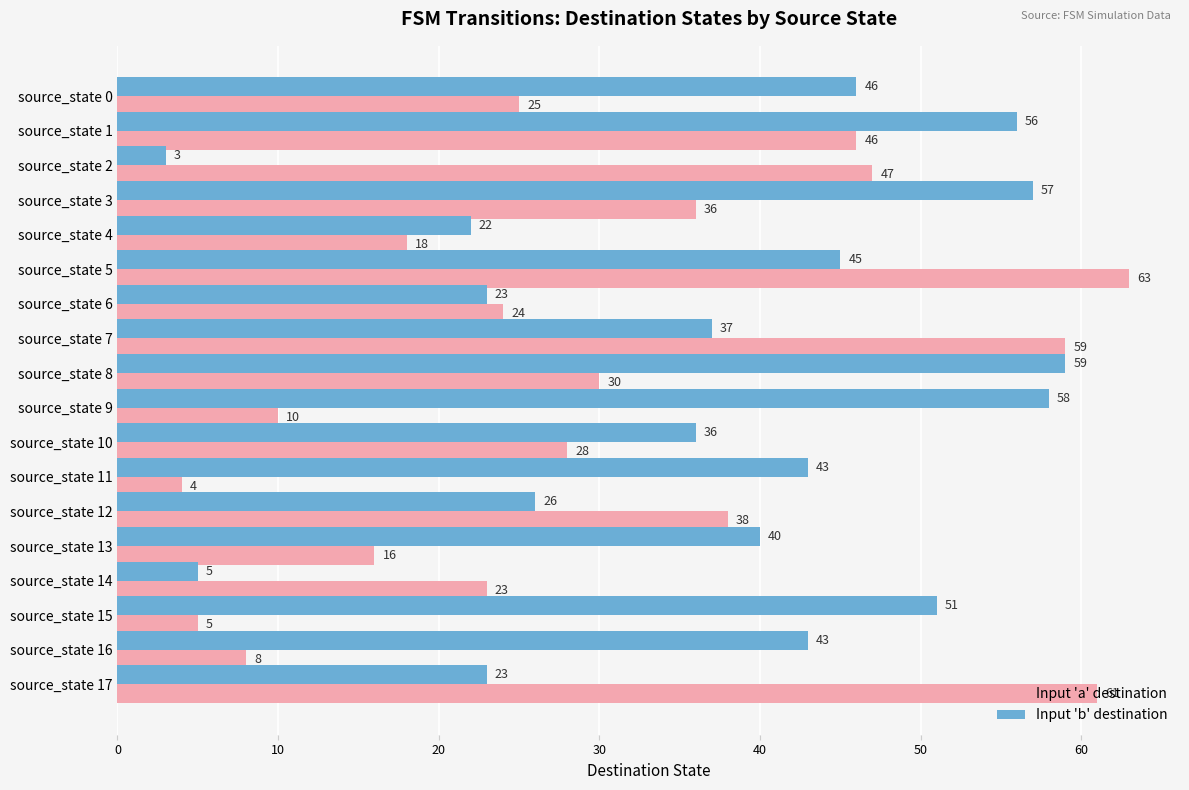

What is the difference between the Input 'b' destination values at source_state 14 and source_state 4?

17